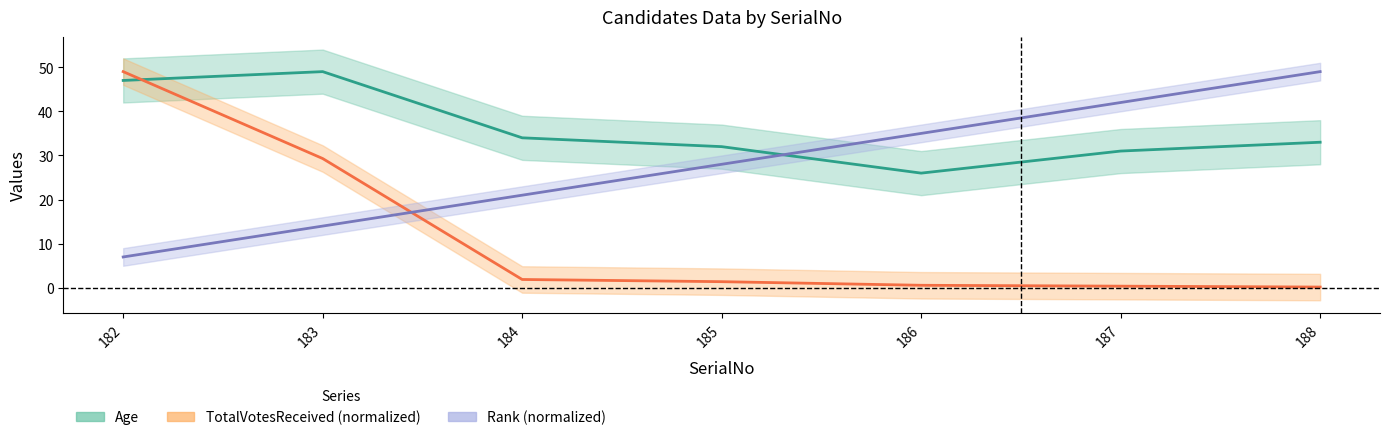

What is the sum of all Age values?

252.0